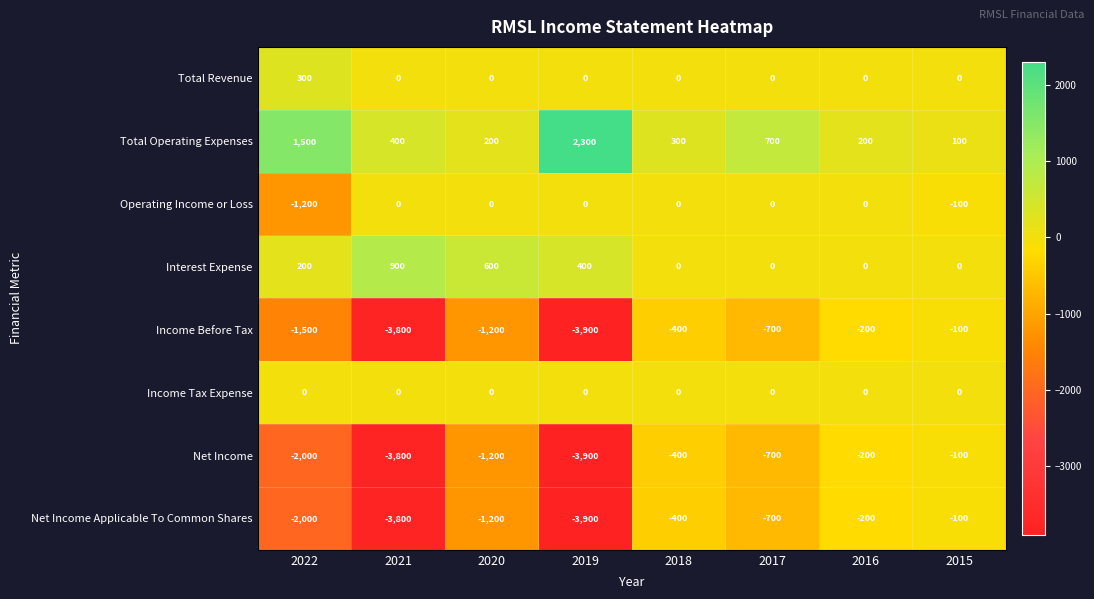

What value does the Total Operating Expenses series have at 2018, to the nearest 10?

300